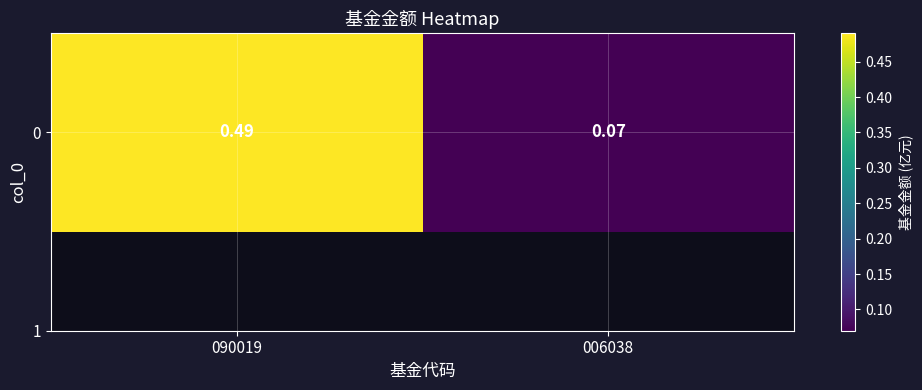

Count the values in the range 0 to 1.

2